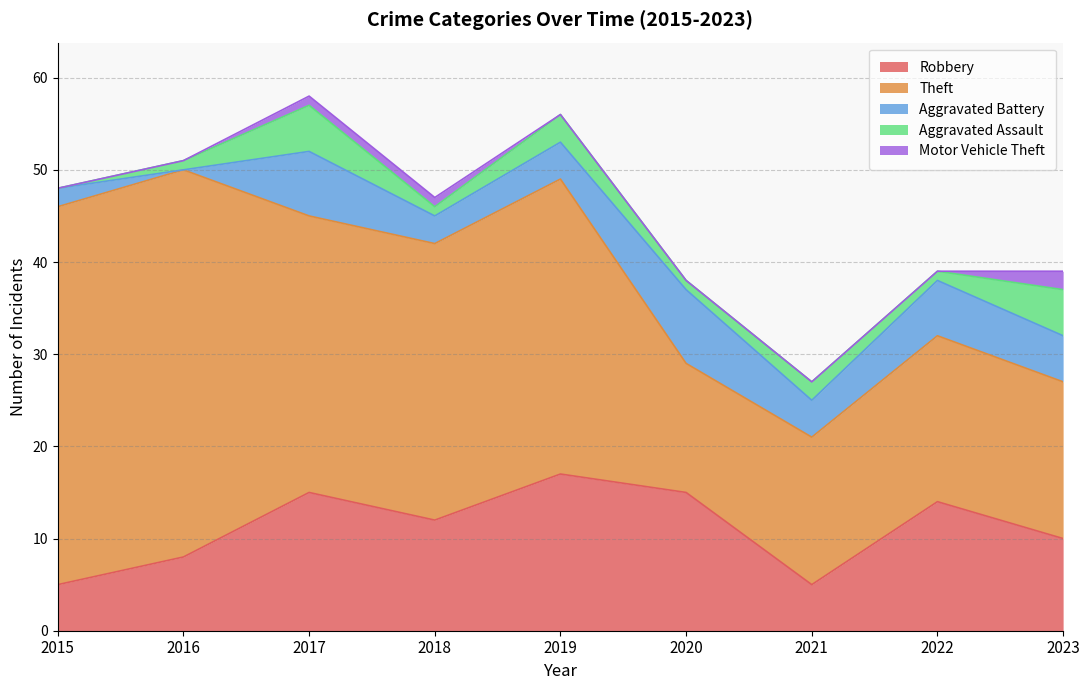

Reading left to right, extract all data points from this chart.

Robbery: 5	8	15	12	17	15	5	14	10
Theft: 41	42	30	30	32	14	16	18	17
Aggravated Battery: 2	0	7	3	4	8	4	6	5
Aggravated Assault: 0	1	5	1	3	1	2	1	5
Motor Vehicle Theft: 0	0	1	1	0	0	0	0	2